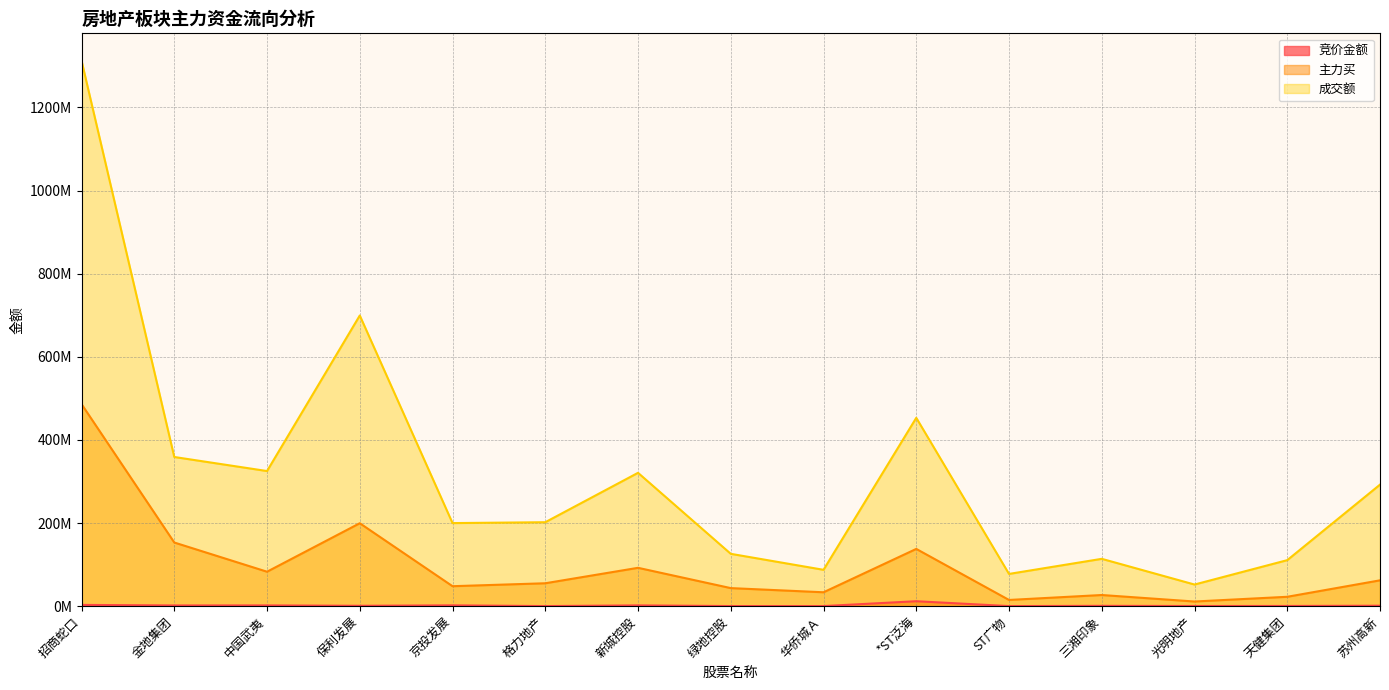

What is the total value across all series at 三湘印象?

141608870